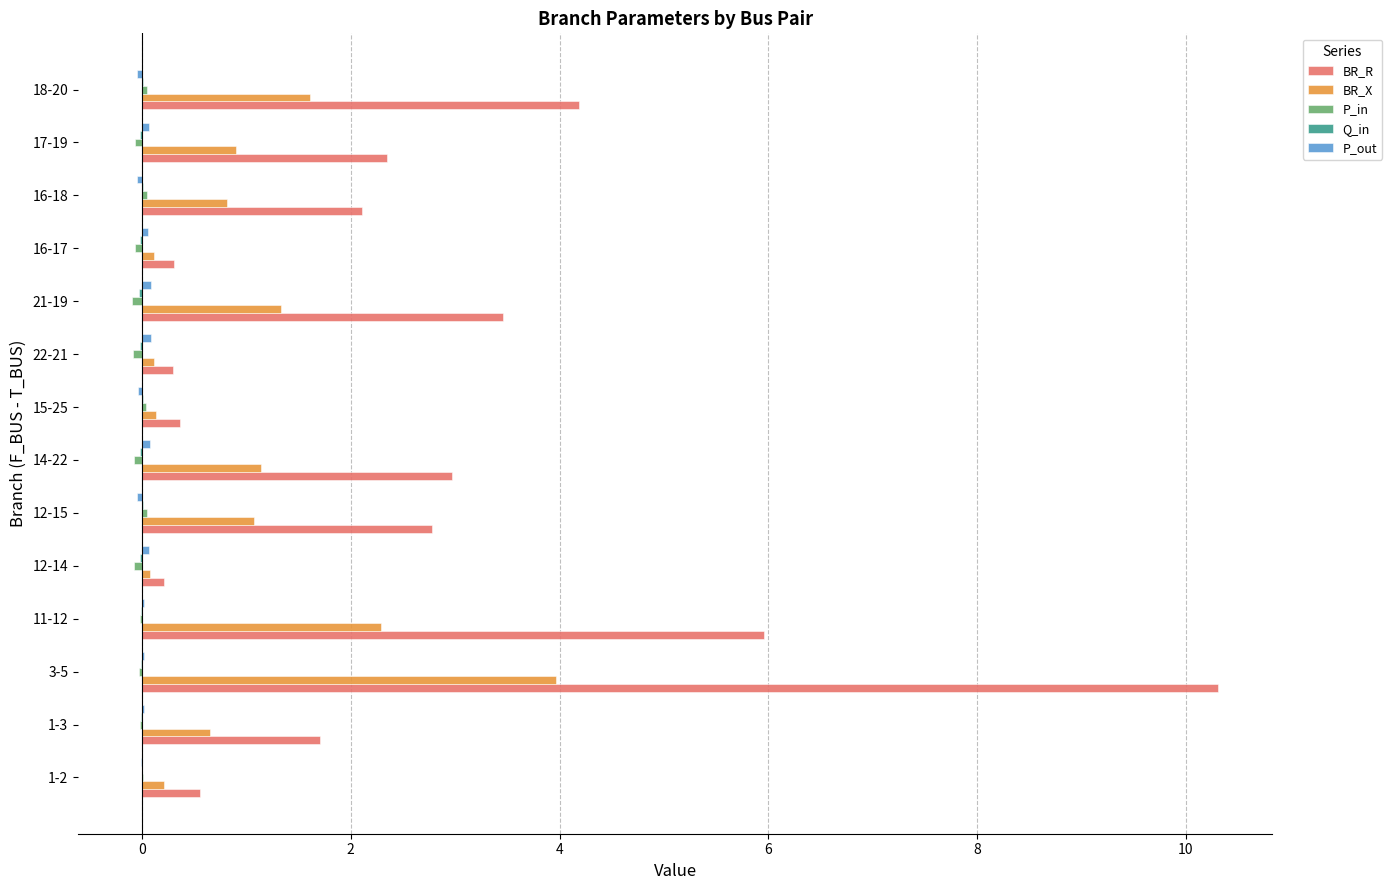

Which series changed the most between 11-12 and 15-25?

BR_R